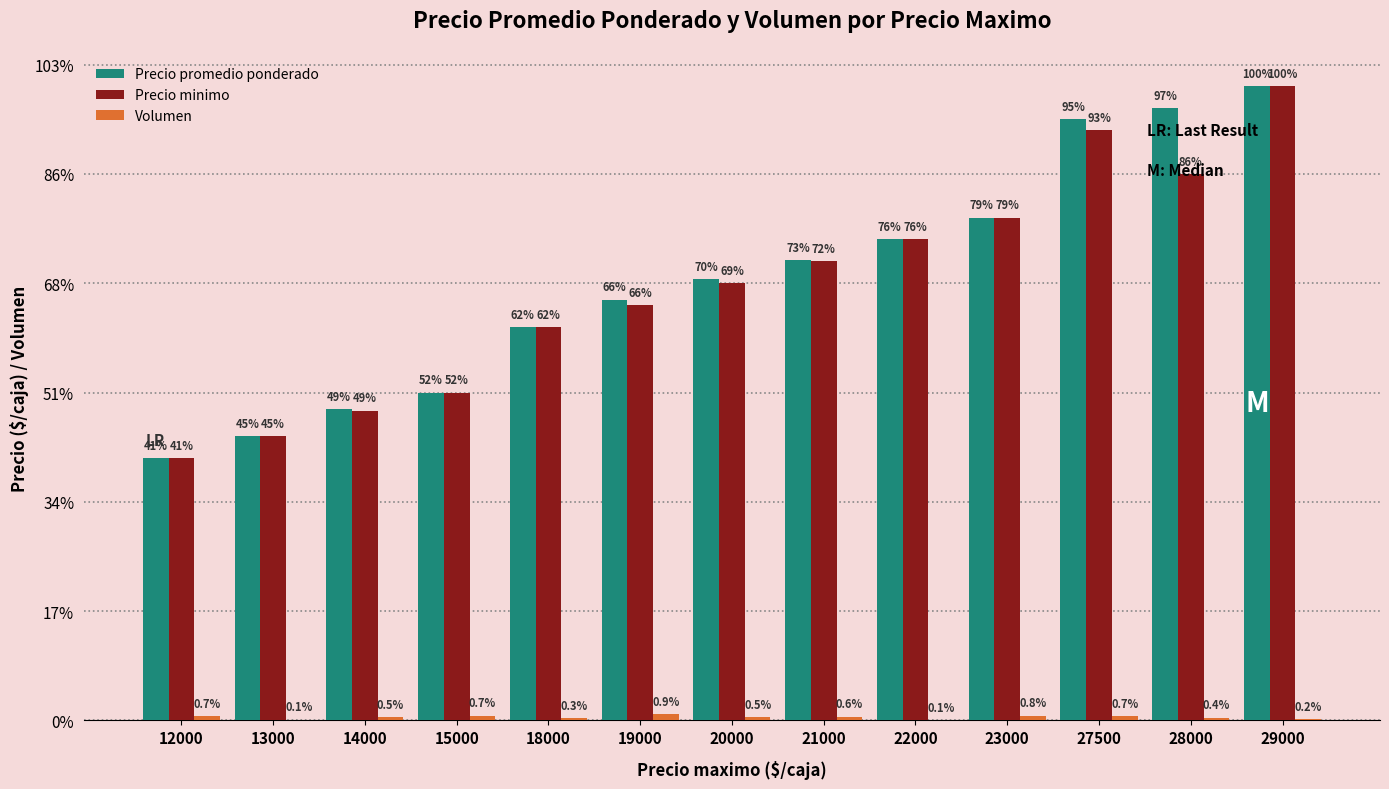

Reading right to left, transcribe all the data shown in this chart.

Precio promedio ponderado: 29000=29000	28000=28000	27500=27500	23000=23000	22000=22000	21000=21060	20000=20197	19000=19250	18000=18000	15000=15000	14000=14250	13000=13000	12000=12000
Precio minimo: 29000=29000	28000=25000	27500=27000	23000=23000	22000=22000	21000=21000	20000=20000	19000=19000	18000=18000	15000=15000	14000=14167	13000=13000	12000=12000
Volumen: 29000=60	28000=130	27500=200	23000=220	22000=15	21000=164	20000=133	19000=270	18000=90	15000=212	14000=147	13000=40	12000=200